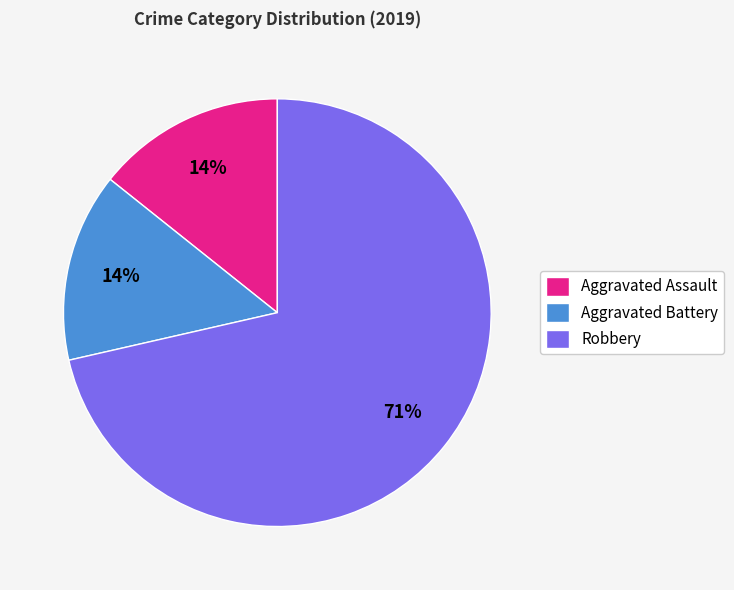

Does Aggravated Assault account for over 50% of the chart?

No